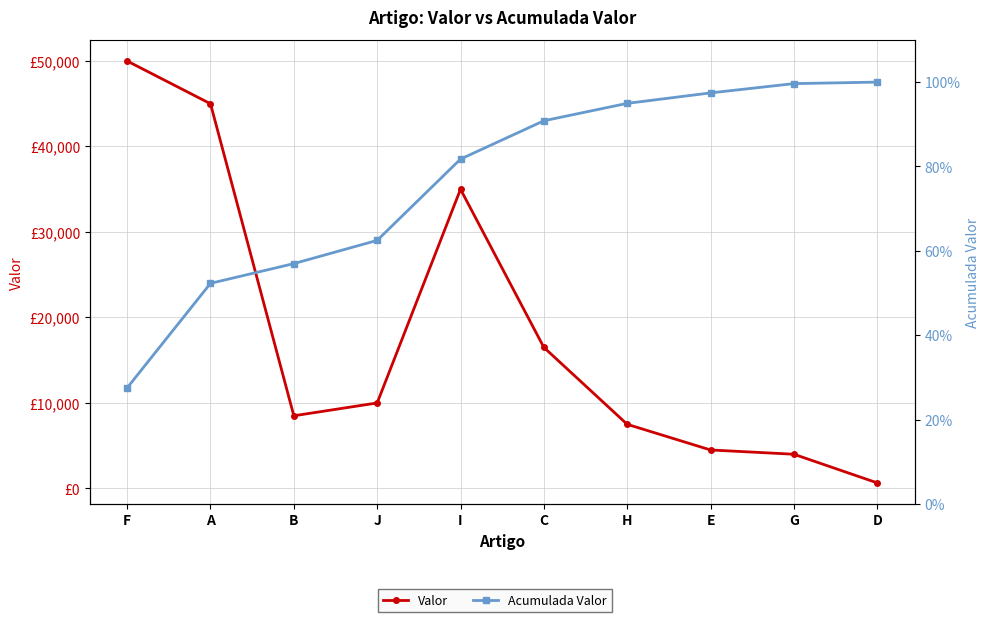

At C, list the series in order from largest to smallest.

Valor, Acumulada Valor